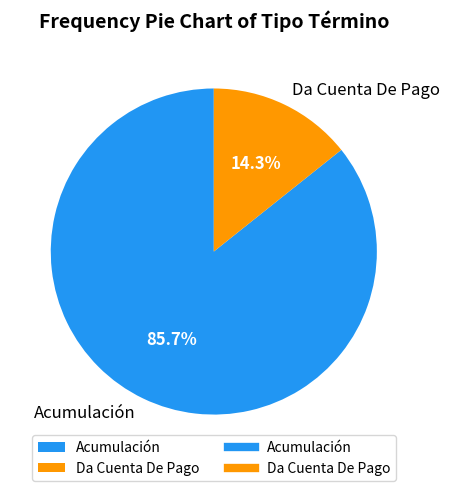

Count the number of slices in the pie.

2